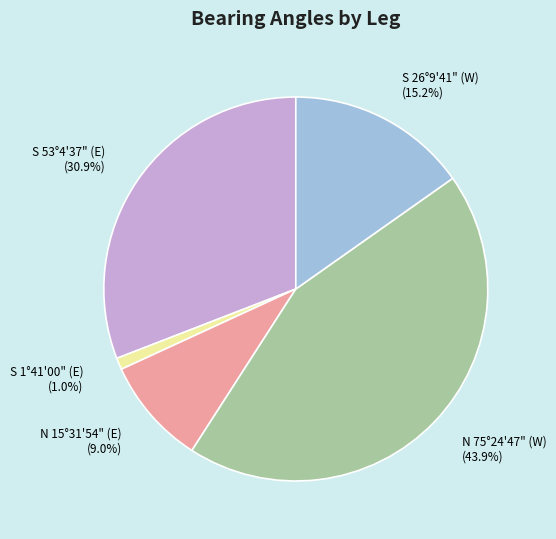

Is the sum of N 15°31'54" (E) and N 75°24'47" (W) greater than half?

Yes